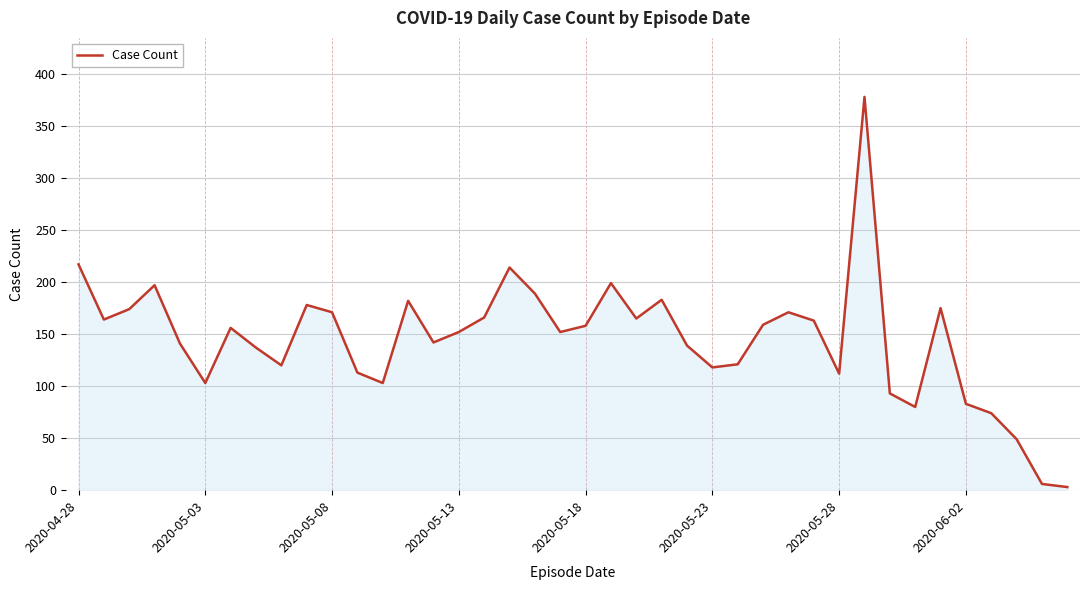

What is the maximum value shown in the chart?

378